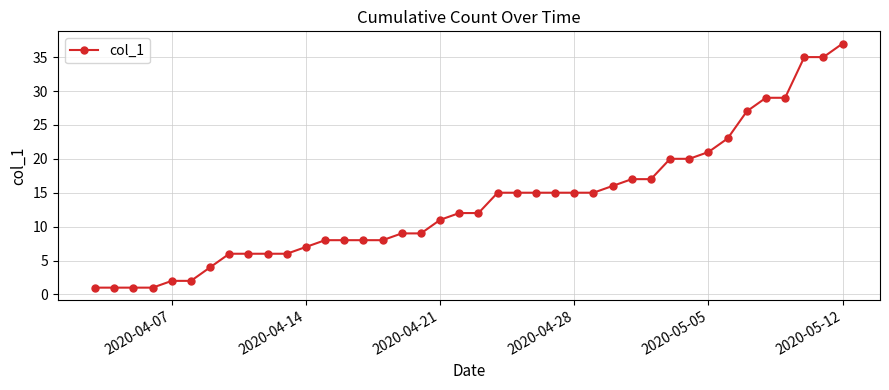

What is the average value?

14